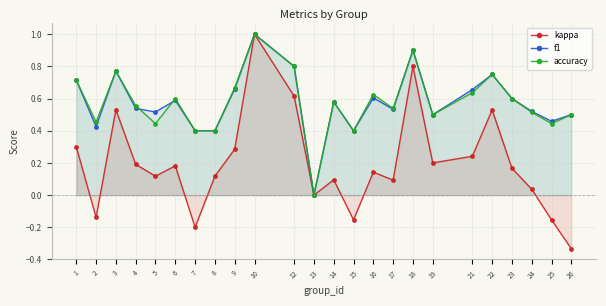

Which category has the lowest value across all series?

26